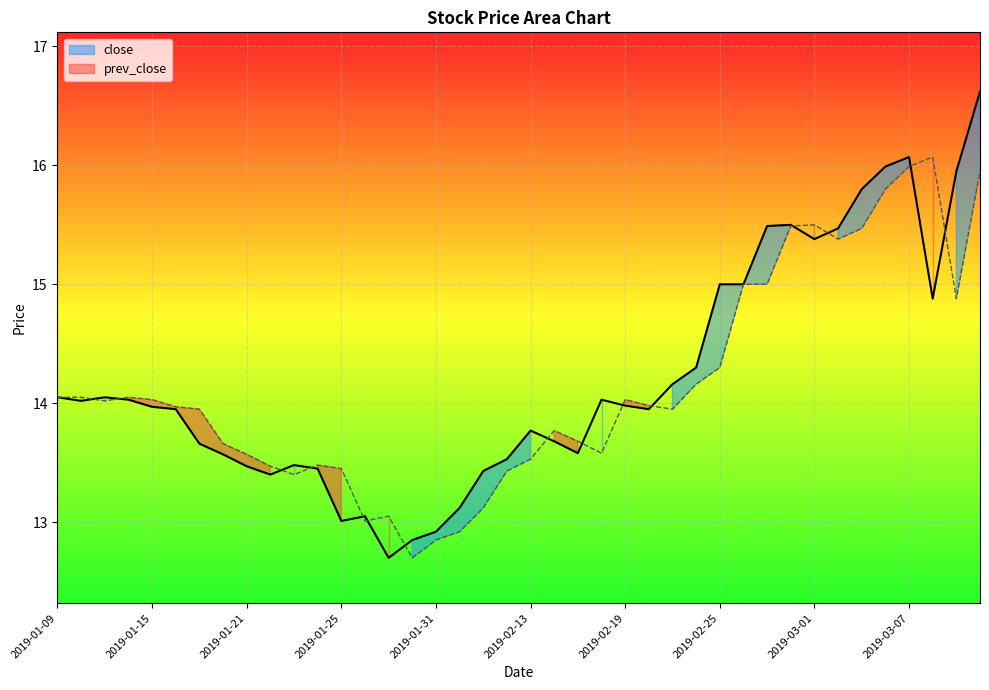

Is it true that prev_close equals 18.0 at 2019-01-23?

False